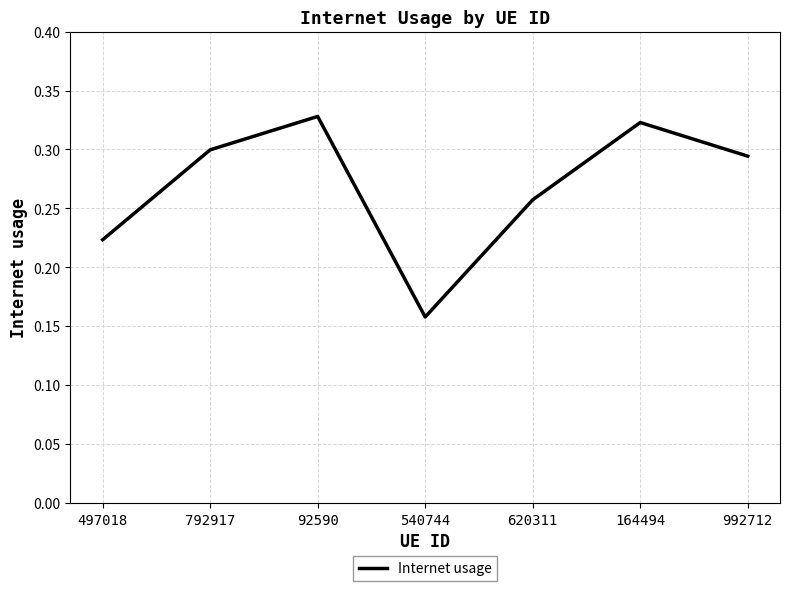

What position from the left is 497018?

1